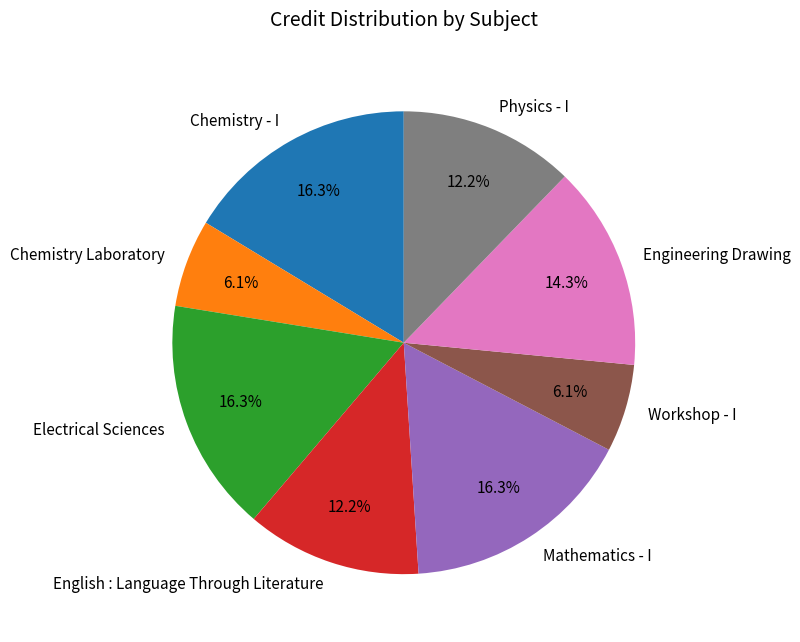

How many slices are in this pie chart?

8